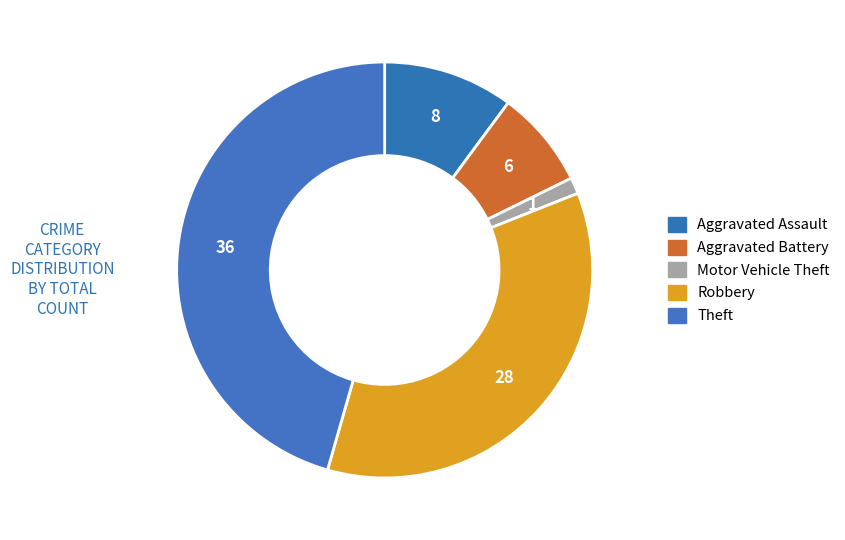

What is the ratio of the value at Theft to the value at Motor Vehicle Theft?

36.0